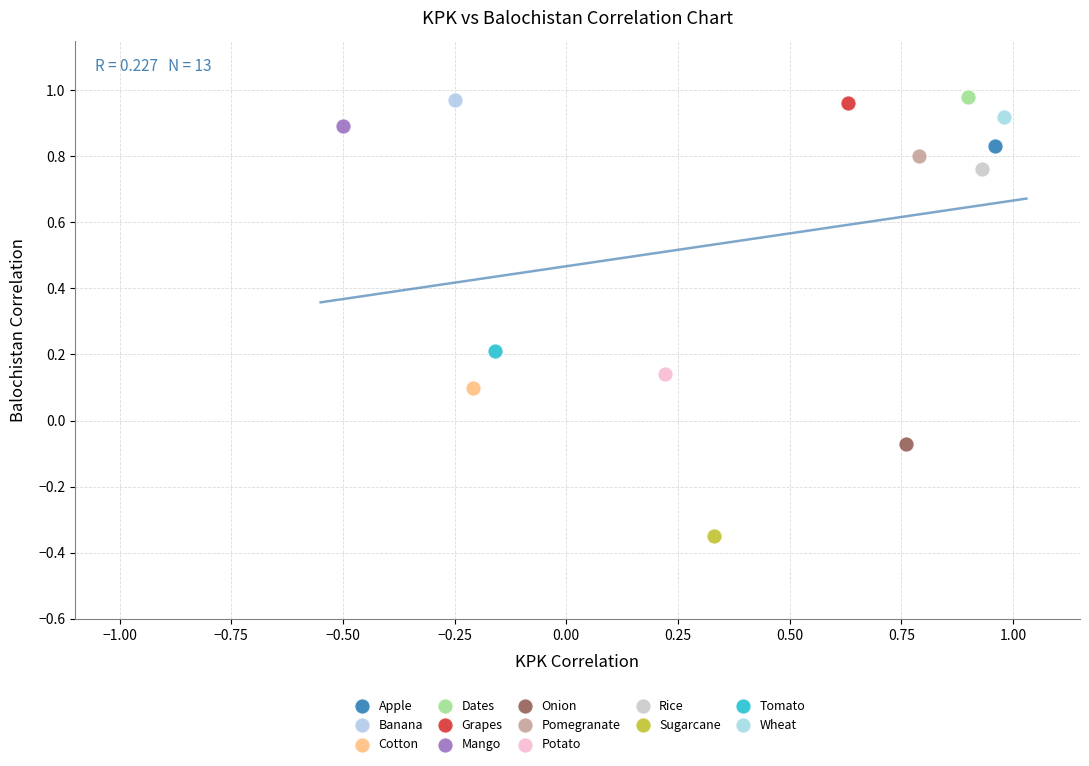

Which series contains the lowest Y value?

Sugarcane